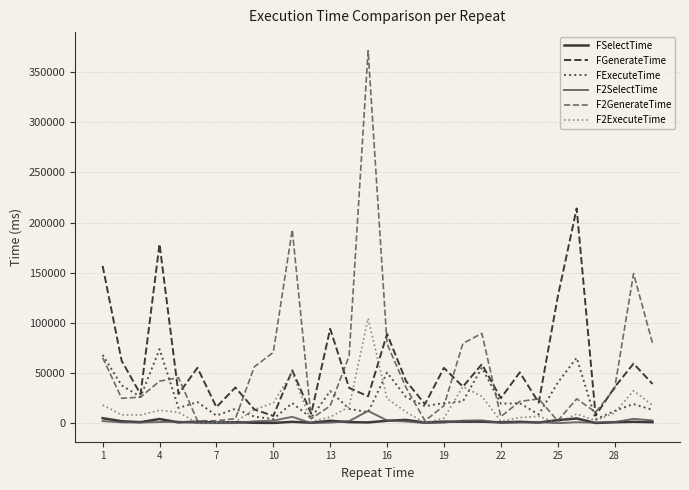

At how many categories does at least one series exceed 234184?

1